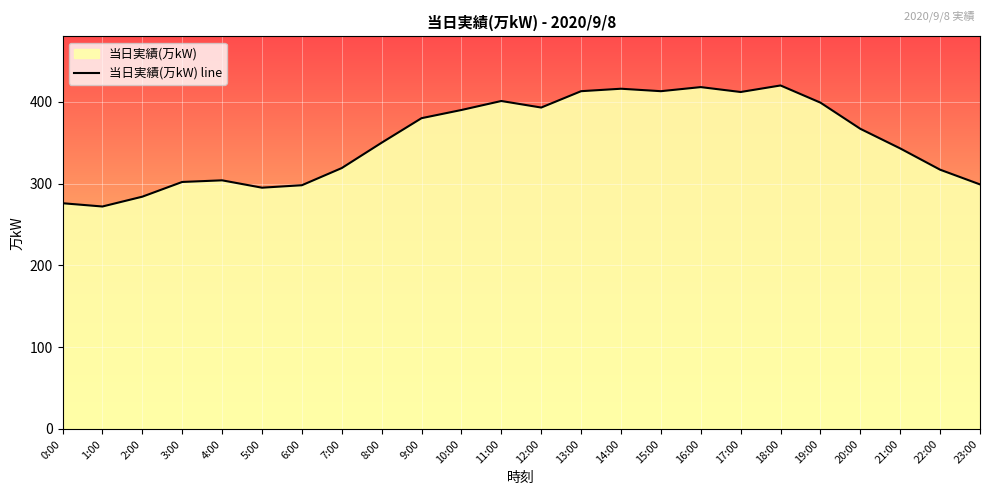

What position from the left is 11:00?

12